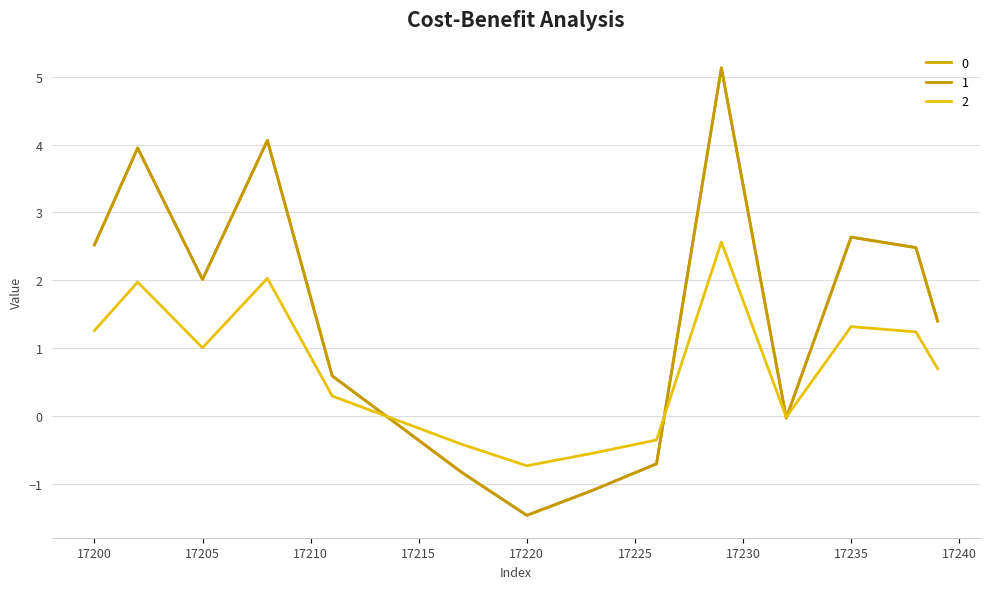

Where is the first local maximum for 1?

17202